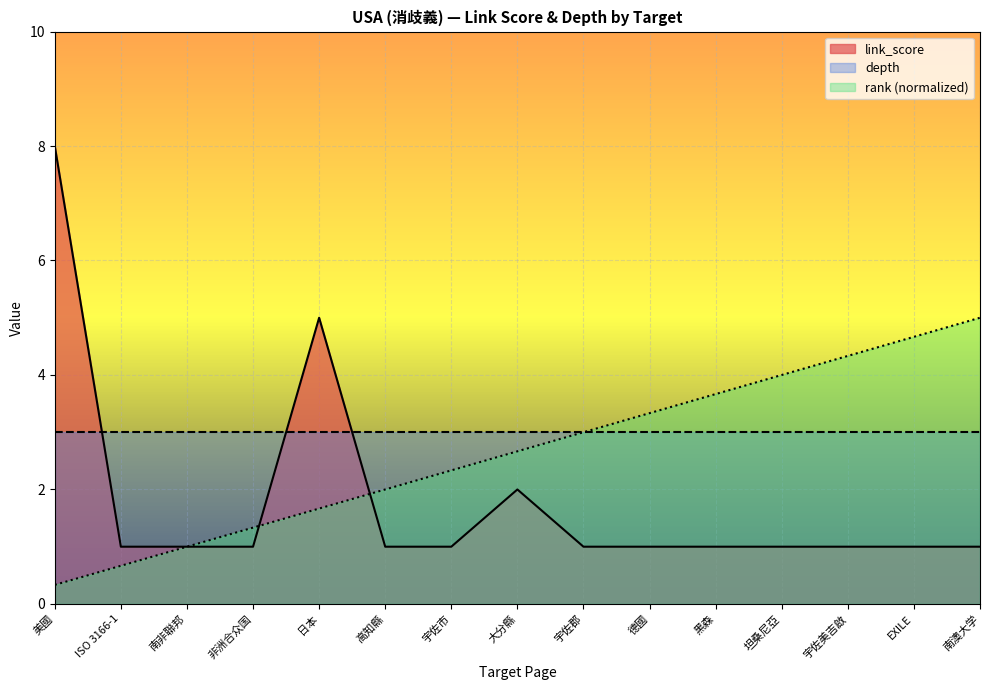

True or false: rank has a value of 1.4 at 南澳大学.

False